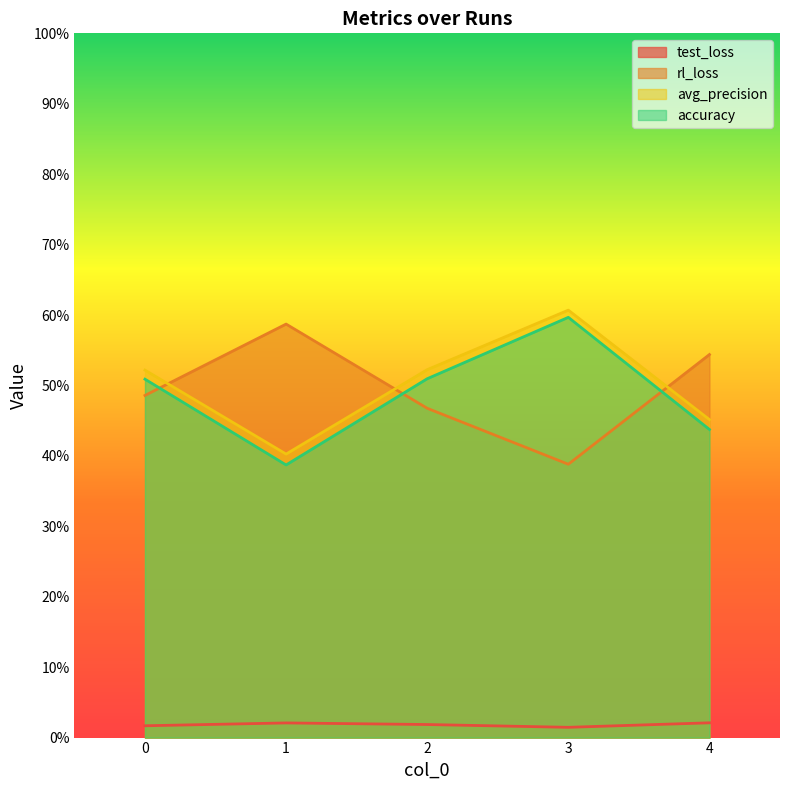

Reading right to left, transcribe all the data shown in this chart.

test_loss: 4=0.0	3=0.0	2=0.0	1=0.0	0=0.0
rl_loss: 4=0.5	3=0.4	2=0.5	1=0.6	0=0.5
avg_precision: 4=0.5	3=0.6	2=0.5	1=0.4	0=0.5
accuracy: 4=0.4	3=0.6	2=0.5	1=0.4	0=0.5